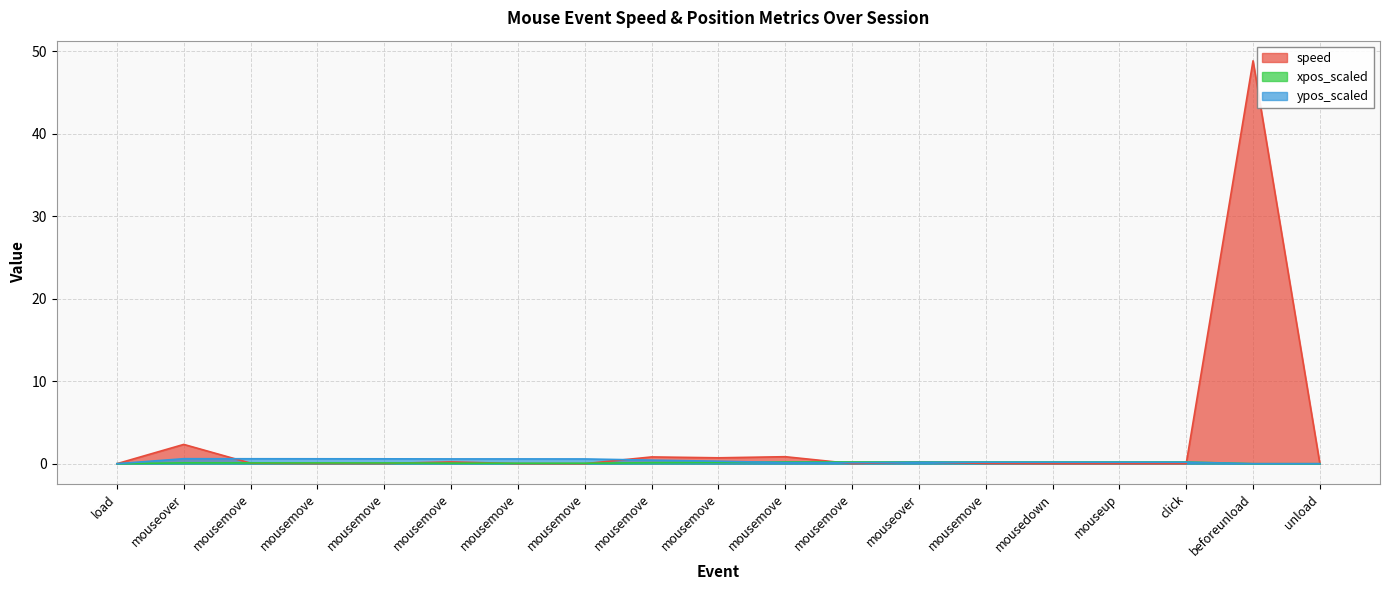

Reading left to right, list all the values displayed in this chart.

speed: 0.0	2.3	0.1	0.0	0.0	0.2	0.0	0.0	0.8	0.7	0.8	0.0	0.2	0.0	0.0	0.0	0.0	48.8	0.0
xpos_scaled: 0.0	0.1	0.1	0.1	0.1	0.1	0.1	0.1	0.1	0.2	0.2	0.2	0.2	0.2	0.2	0.2	0.2	0.0	0.0
ypos_scaled: 0.0	0.6	0.6	0.6	0.6	0.6	0.6	0.6	0.4	0.3	0.1	0.1	0.2	0.2	0.2	0.2	0.2	0.0	0.0